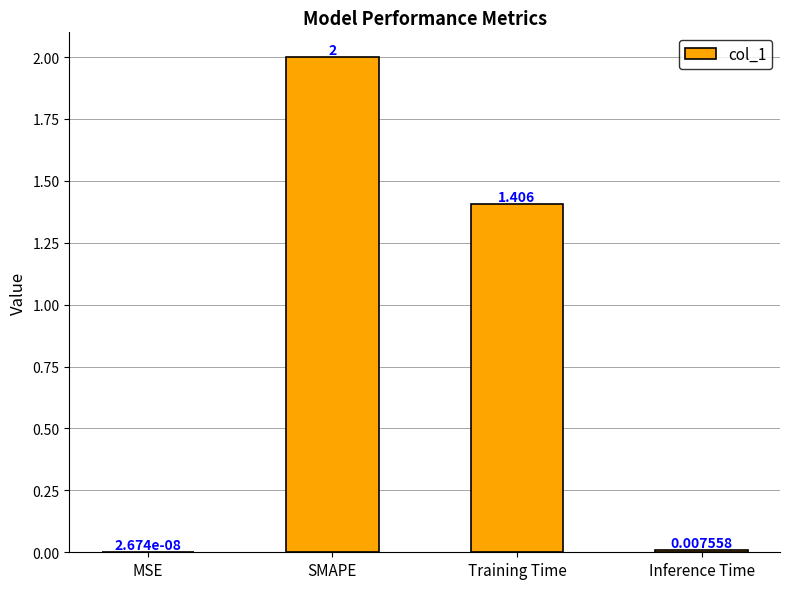

Which category has the highest value across all series?

SMAPE